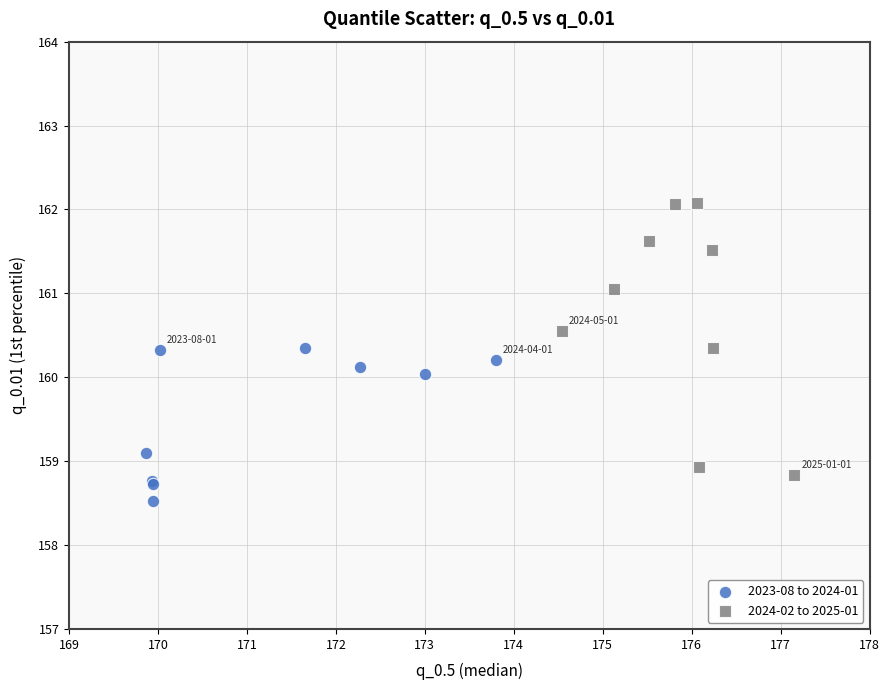

Which series has the widest spread of Y values?

2024-02 to 2025-01